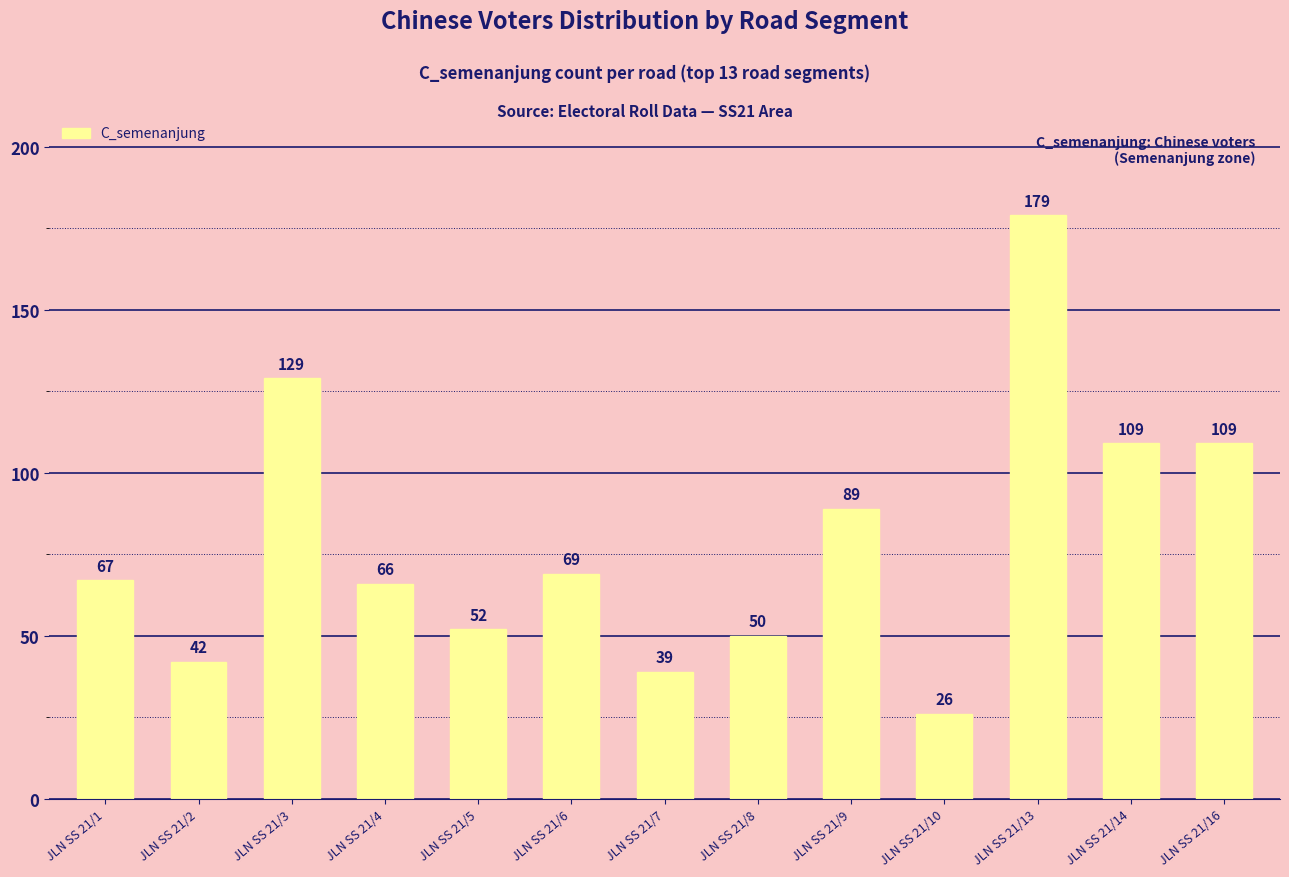

At which category does the chart reach its minimum across all series?

JLN SS 21/10